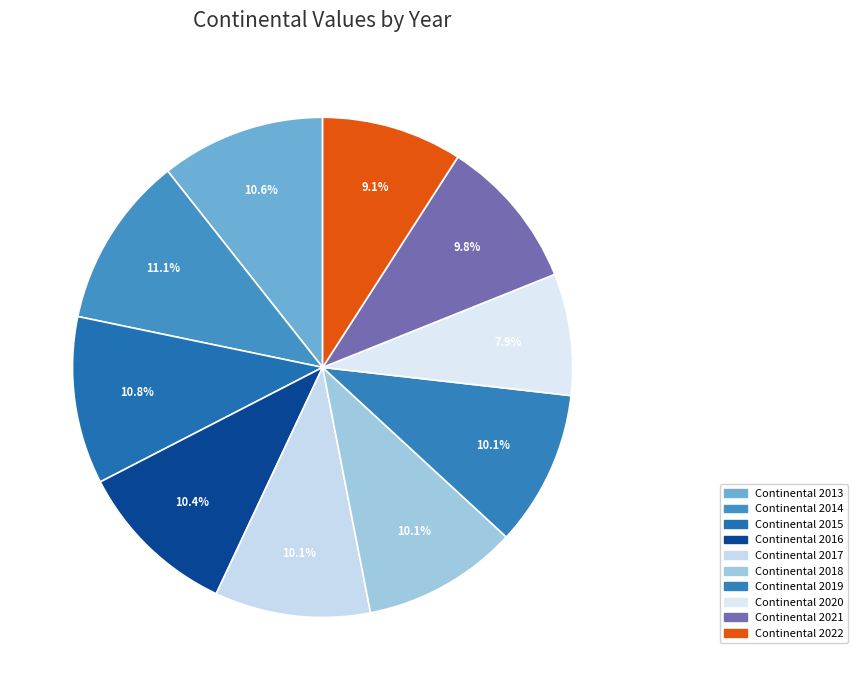

Does Continental 2021 represent more than half of the total?

No